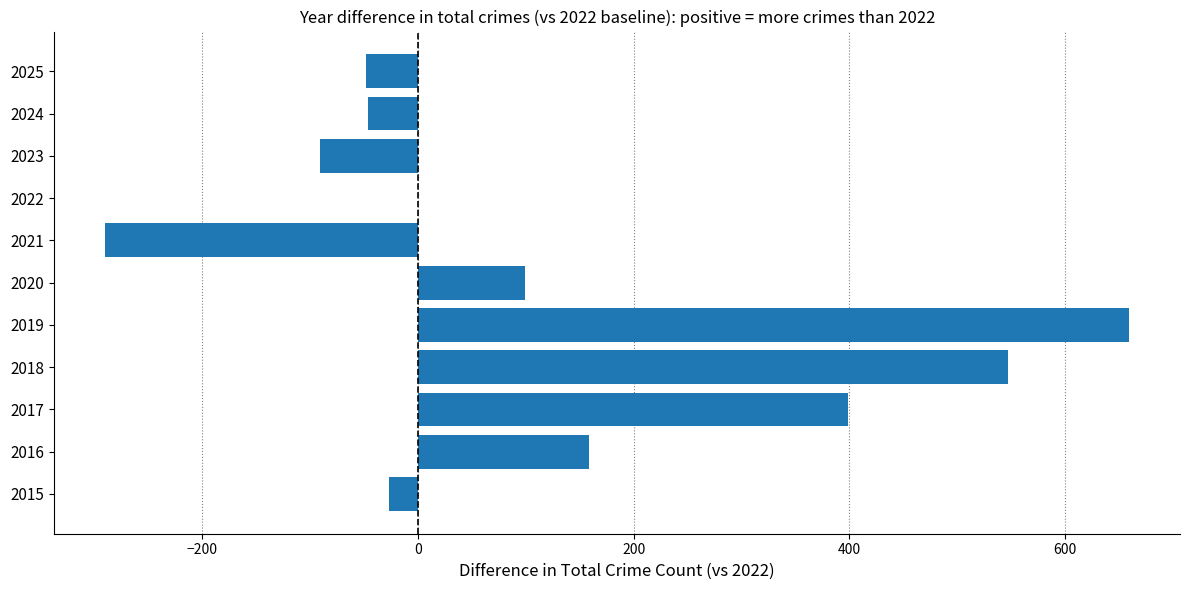

What is the change in value from 2018 to 2022?

-547